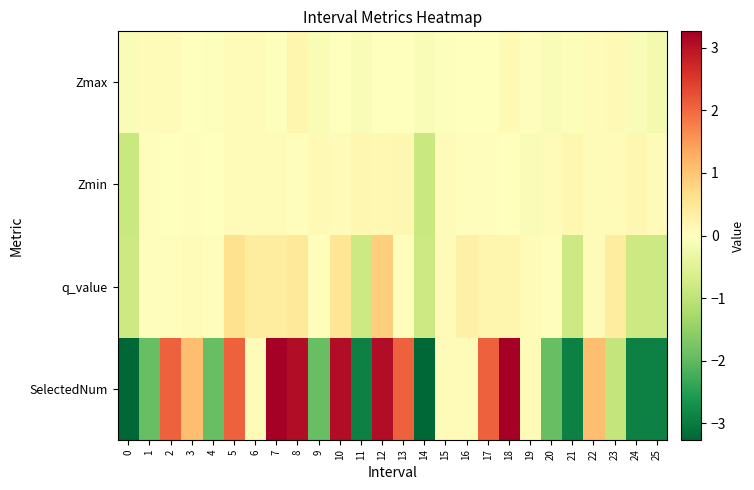

Reading left to right, extract all data points from this chart.

Zmax: 0=-0.1	1=0.1	2=0.1	3=0.0	4=-0.0	5=0.1	6=0.1	7=-0.0	8=0.2	9=-0.1	10=0.0	11=-0.1	12=0.0	13=0.0	14=-0.1	15=-0.0	16=-0.0	17=-0.0	18=0.1	19=0.0	20=-0.1	21=-0.1	22=0.1	23=0.1	24=-0.1	25=-0.2
Zmin: 0=-0.9	1=0.0	2=0.0	3=0.0	4=-0.0	5=0.1	6=0.1	7=0.1	8=0.0	9=0.1	10=0.1	11=0.2	12=0.1	13=0.2	14=-0.9	15=0.1	16=0.1	17=0.0	18=0.0	19=-0.1	20=0.1	21=0.2	22=0.1	23=0.1	24=0.2	25=0.1
q_value: 0=-0.8	1=0.0	2=0.0	3=0.1	4=0.0	5=0.6	6=0.4	7=0.4	8=0.5	9=0.0	10=0.5	11=-0.8	12=0.9	13=0.0	14=-0.8	15=0.1	16=0.3	17=0.2	18=0.2	19=0.1	20=0.0	21=-0.8	22=0.1	23=0.4	24=-0.8	25=-0.8
SelectedNum: 0=-3.9	1=-1.9	2=2.1	3=1.1	4=-1.9	5=2.1	6=0.1	7=4.1	8=3.1	9=-1.9	10=3.1	11=-2.9	12=3.1	13=2.1	14=-3.9	15=0.1	16=0.1	17=2.1	18=4.1	19=0.1	20=-1.9	21=-2.9	22=1.1	23=-0.9	24=-2.9	25=-2.9